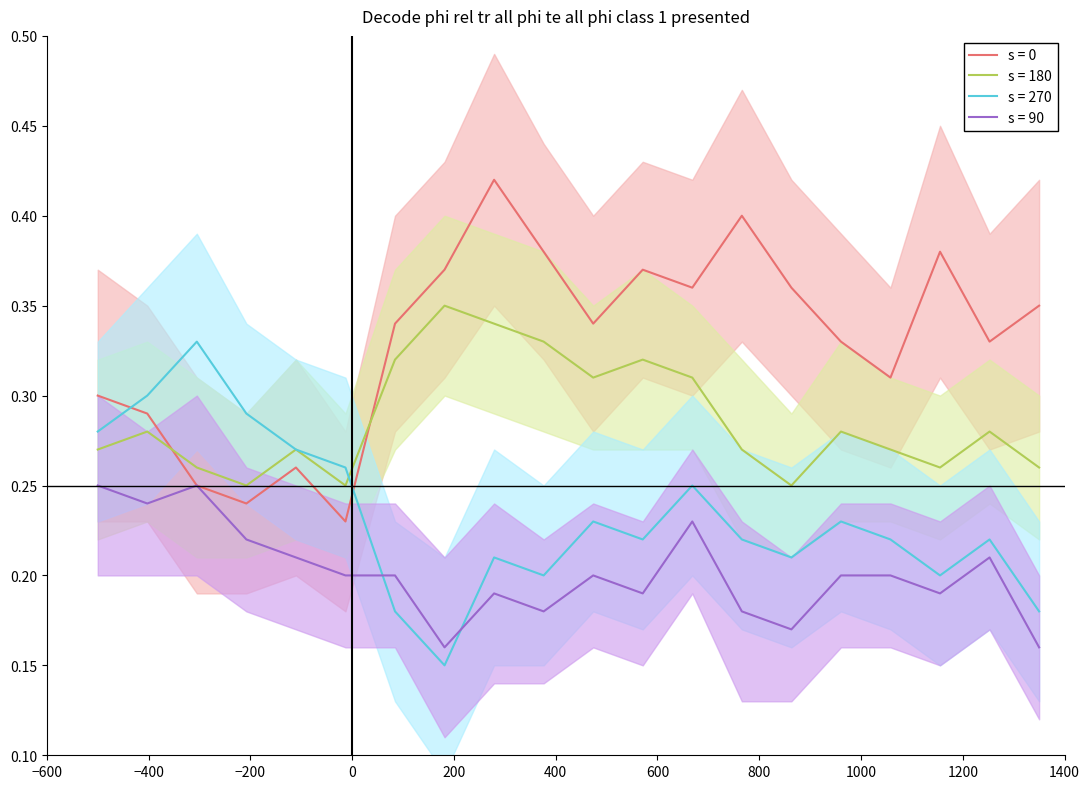

How many interior local valleys does the s = 0 series have?

6